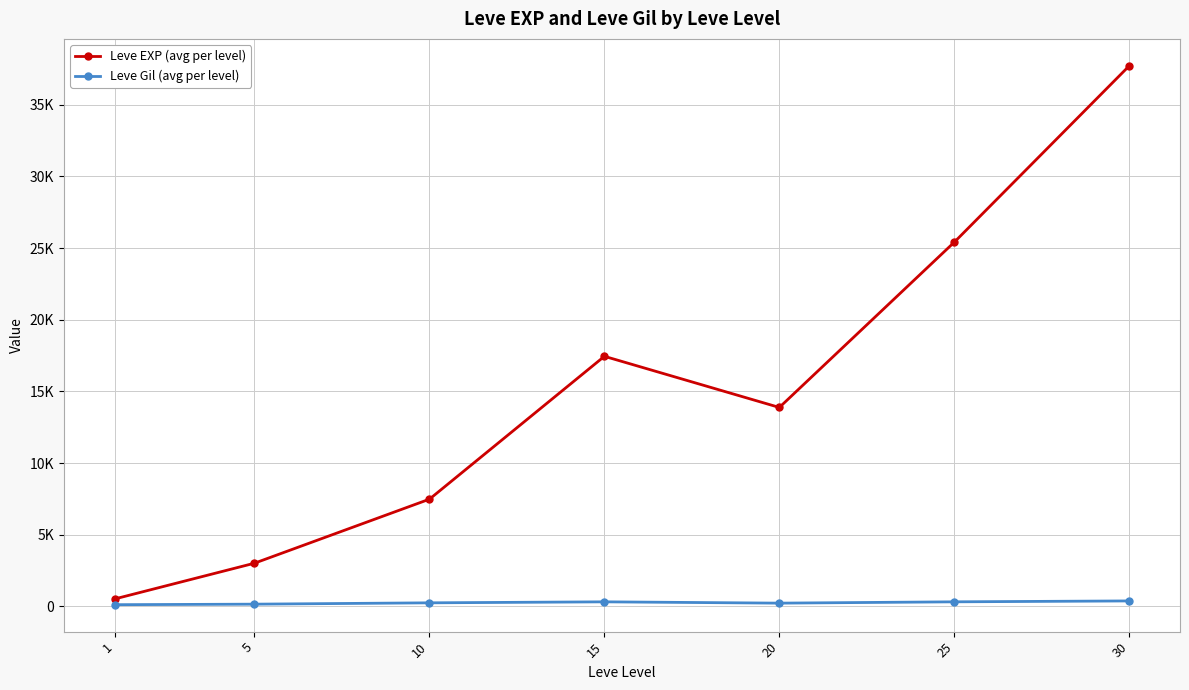

What is the difference between the maximum and minimum values in the Leve Gil (avg per level) series?

262.2